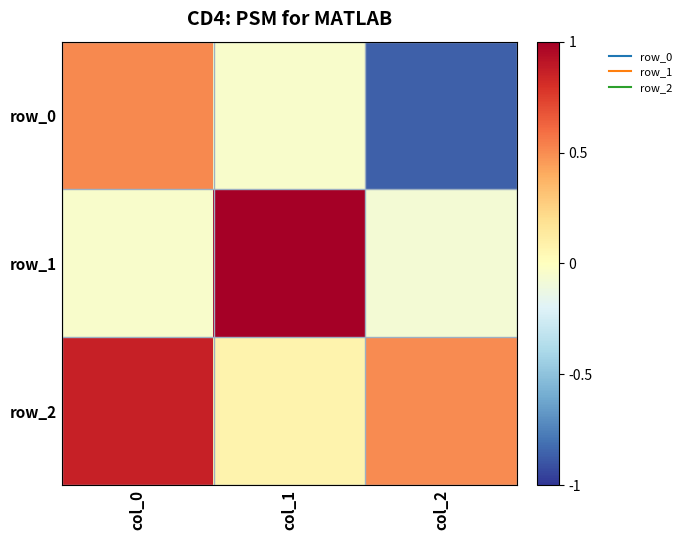

Reading left to right, transcribe all the data shown in this chart.

row_0: col_0=0.5	col_1=-0.0	col_2=-0.9
row_1: col_0=-0.0	col_1=1.0	col_2=-0.1
row_2: col_0=0.9	col_1=0.1	col_2=0.5